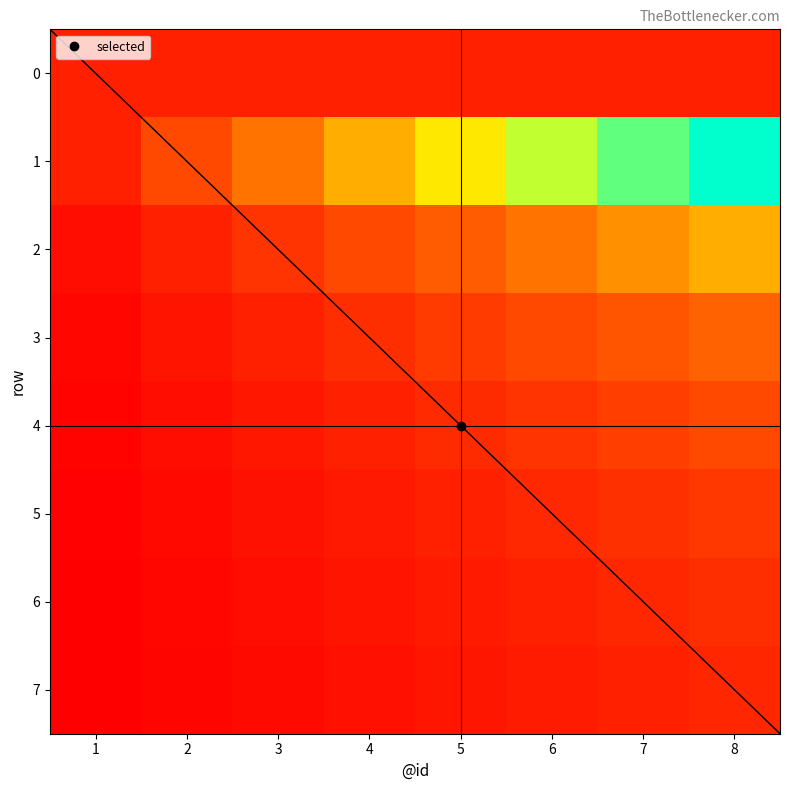

The 1 series shows 0.2 at 2. True or false?

True